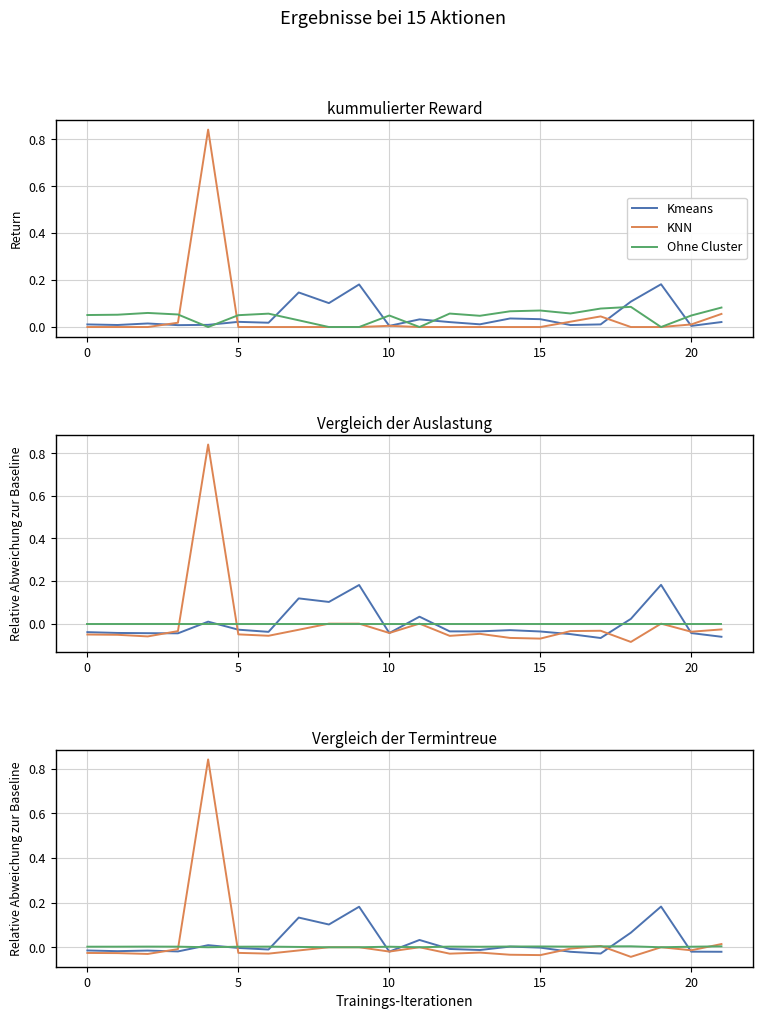

How many positive values does the Kmeans series have?

8